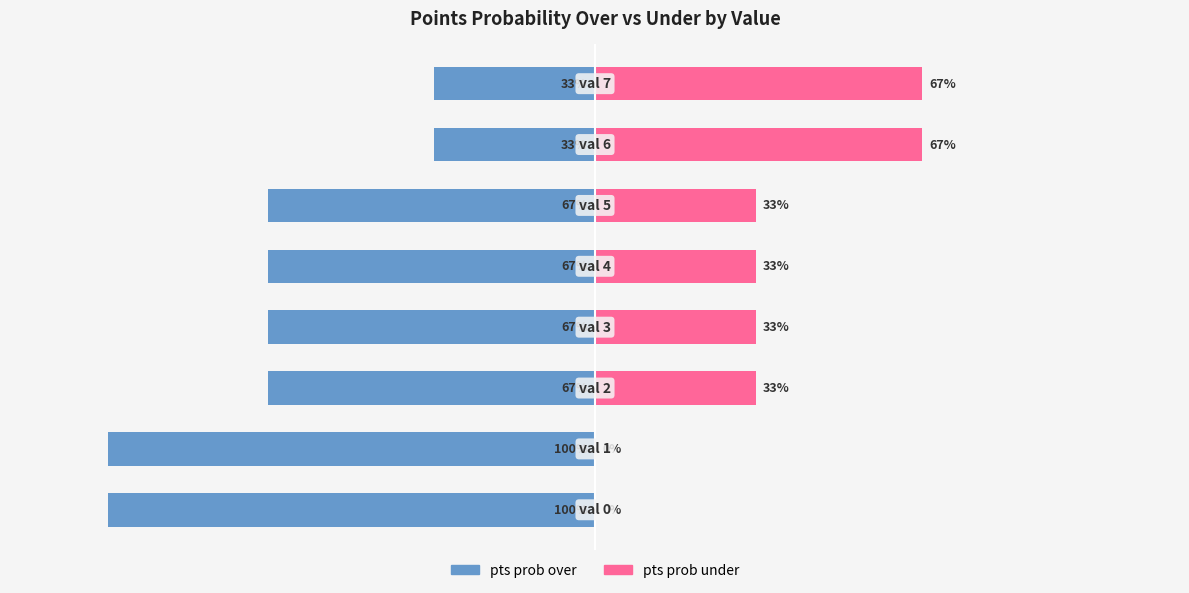

Where is pts prob under nearest to the value 33?

2